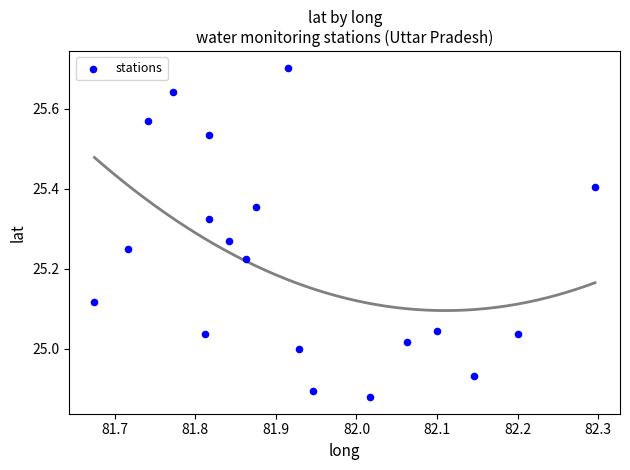

What is the range of Y values (max minus min)?

0.8